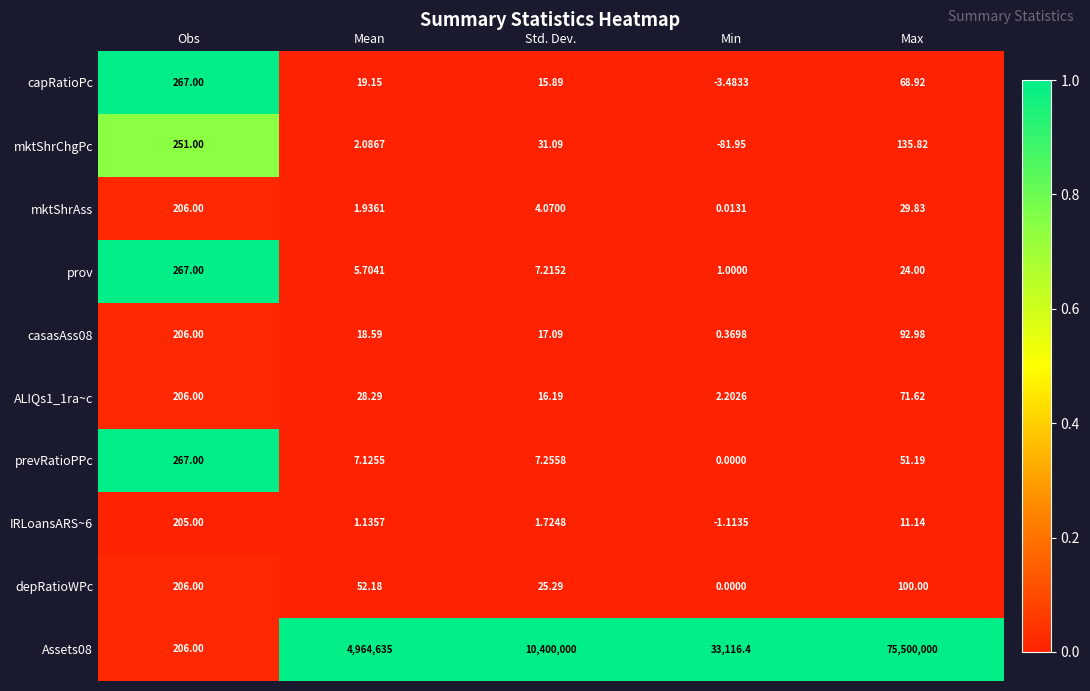

At which category is the sum across all series the highest?

Max